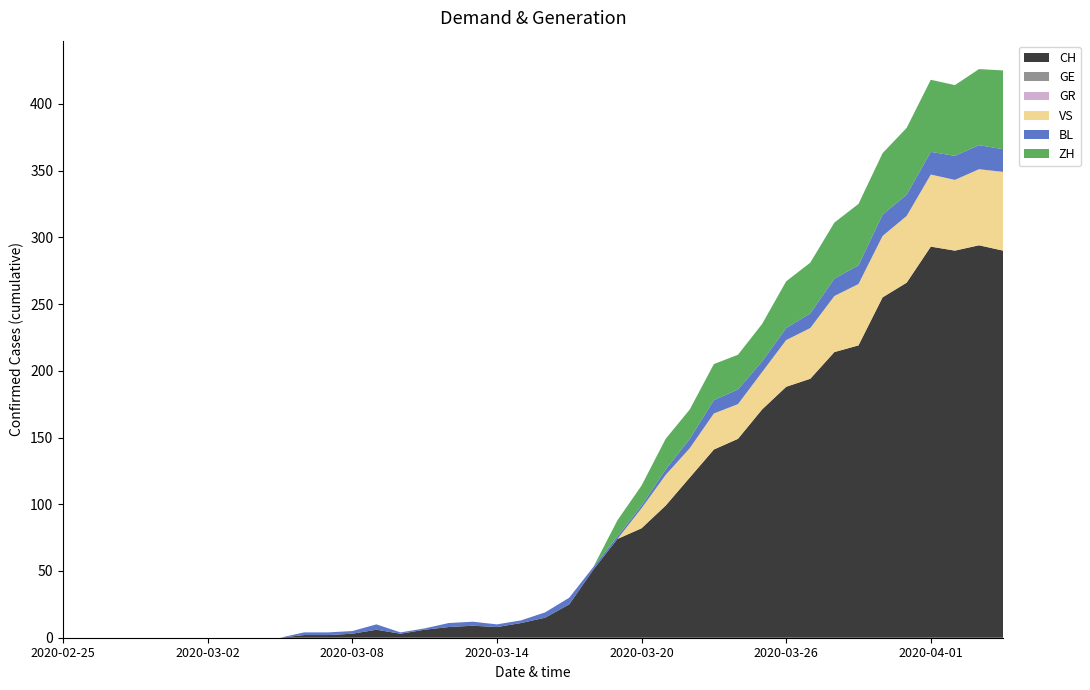

Reading left to right, extract all data points from this chart.

CH: 0	0	0	0	0	0	0	0	0	0	2	2	3	6	3	6	8	9	8	11	15	25	51	74	82	99	120	141	149	171	188	194	214	219	255	266	293	290	294	290
GE: 0	0	0	0	0	0	0	0	0	0	0	0	0	0	0	0	0	0	0	0	0	0	0	0	0	0	0	0	0	0	0	0	0	0	0	0	0	0	0	0
GR: 0	0	0	0	0	0	0	0	0	0	0	0	0	0	0	0	0	0	0	0	0	0	0	0	0	0	0	0	0	0	0	0	0	0	0	0	0	0	0	0
VS: 0	0	0	0	0	0	0	0	0	0	0	0	0	0	0	0	0	0	0	0	0	0	0	0	15	23	22	27	26	28	35	38	42	46	46	50	54	53	57	59
BL: 0	0	0	0	0	0	0	0	0	0	2	2	2	4	1	1	3	3	2	2	4	5	2	2	2	4	7	10	11	8	9	11	13	14	16	16	17	18	18	17
ZH: 0	0	0	0	0	0	0	0	0	0	0	0	0	0	0	0	0	0	0	0	0	0	0	12	15	23	22	27	26	28	35	38	42	46	46	50	54	53	57	59